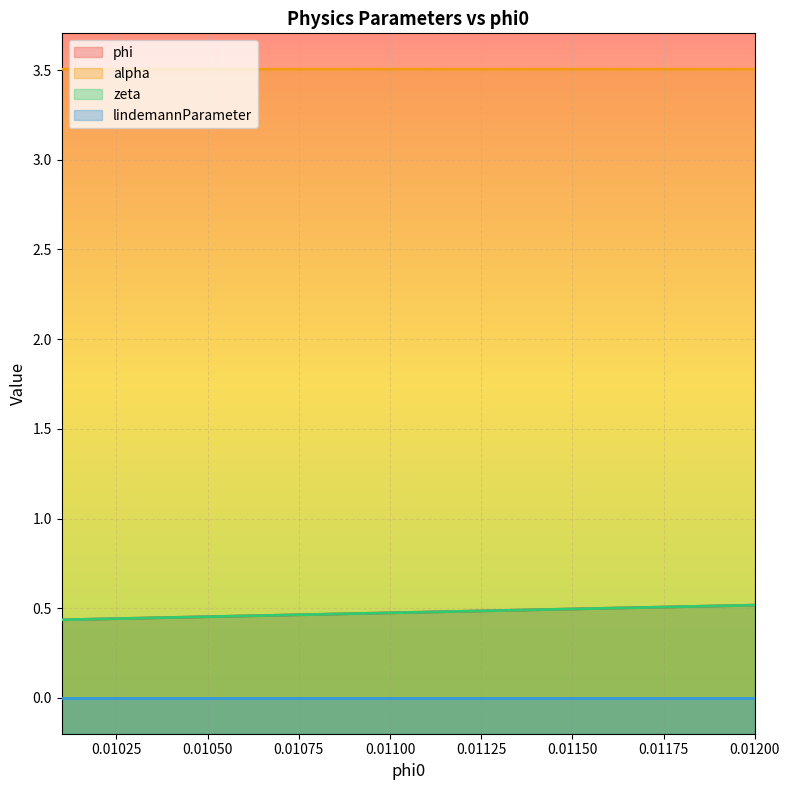

What position from the left is 0.0111?

11